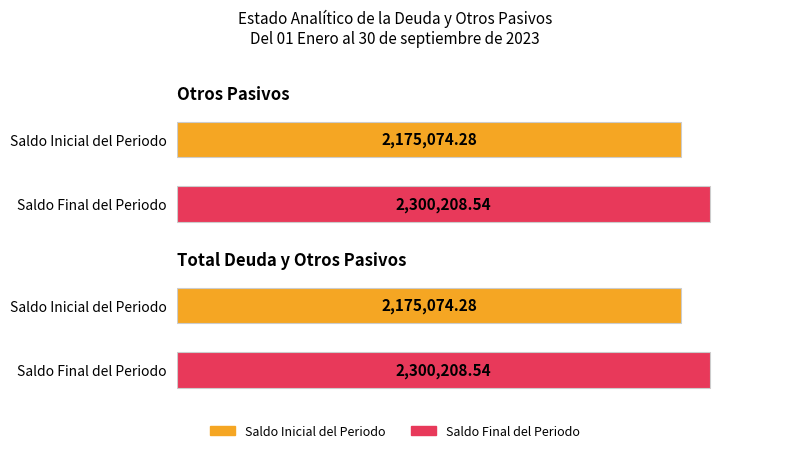

What position from the right is Total Deuda y Otros Pasivos?

1